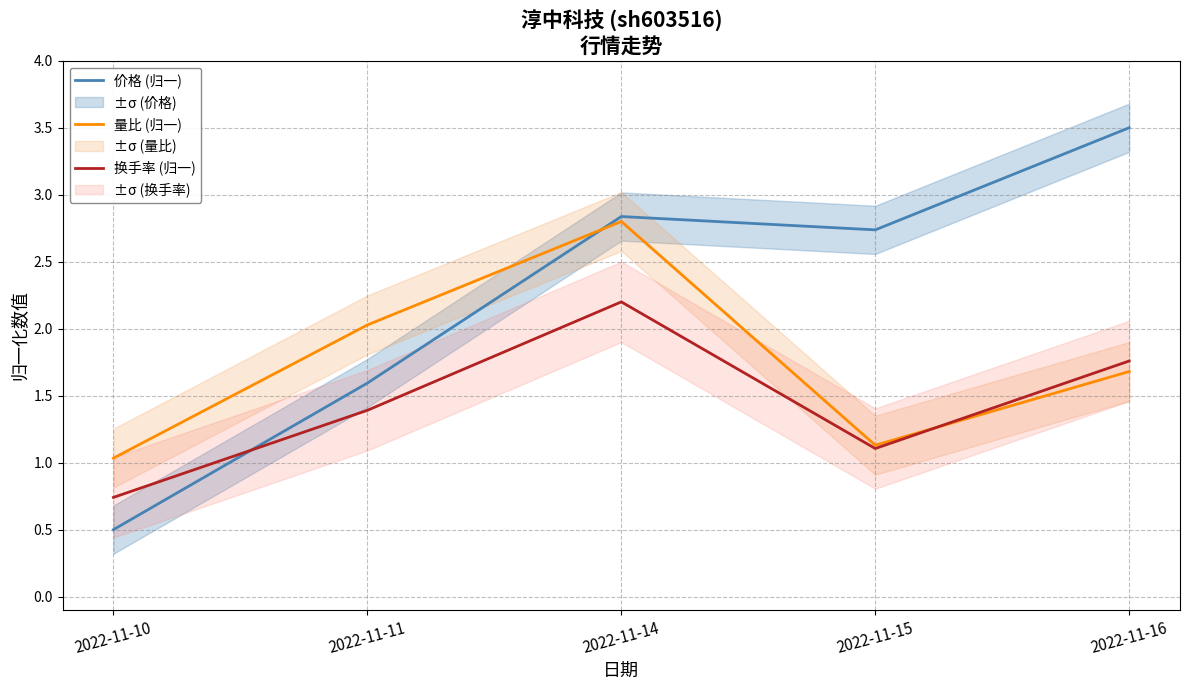

List the series in order of their peak value, highest first.

价格 (归一), 量比 (归一), 换手率 (归一)